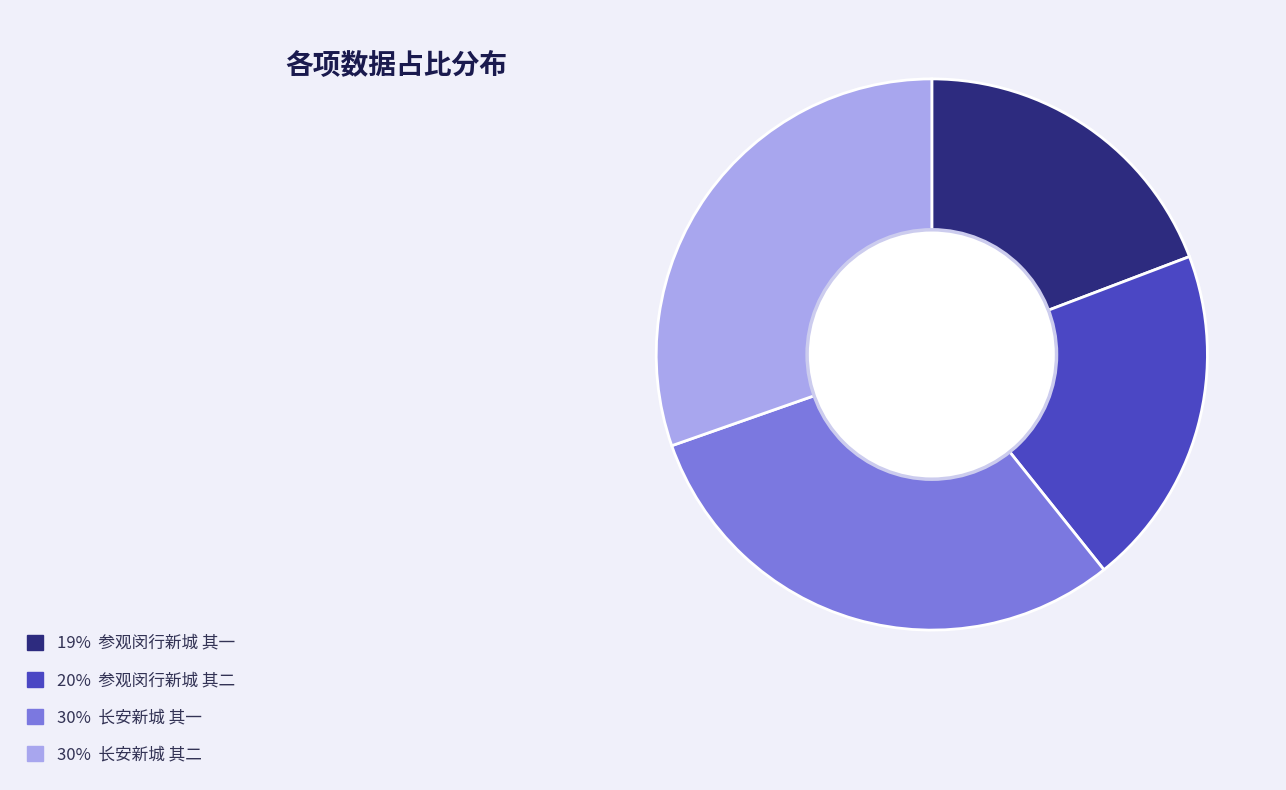

Does any single category account for the majority?

No